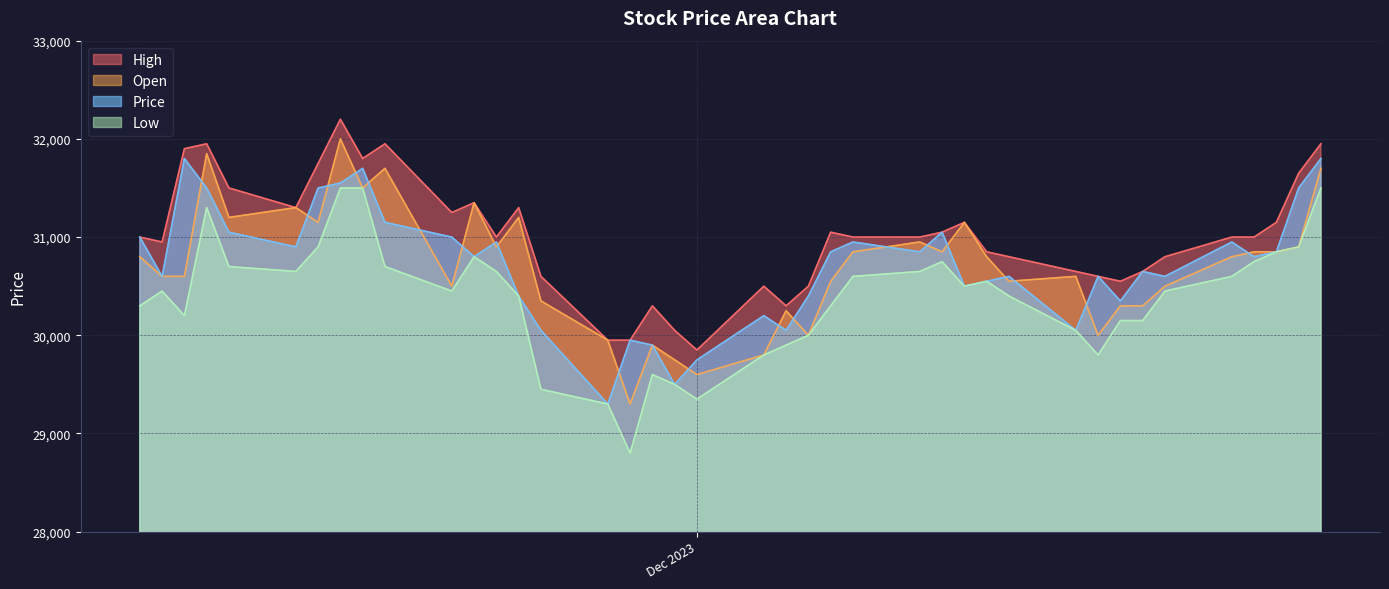

True or false: Open and Price cross at least once.

True